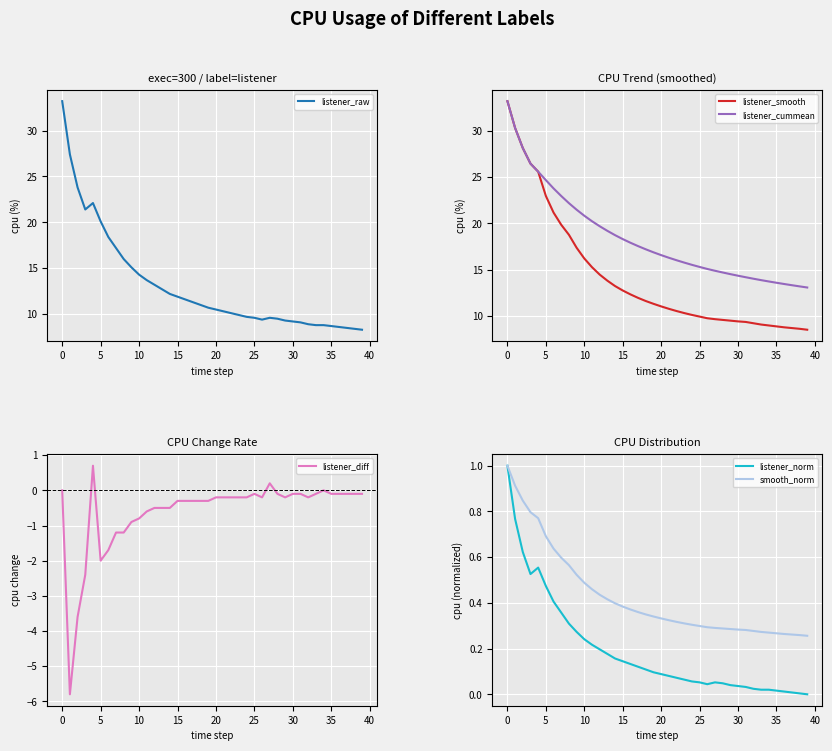

What is the maximum value shown in the chart?

33.2